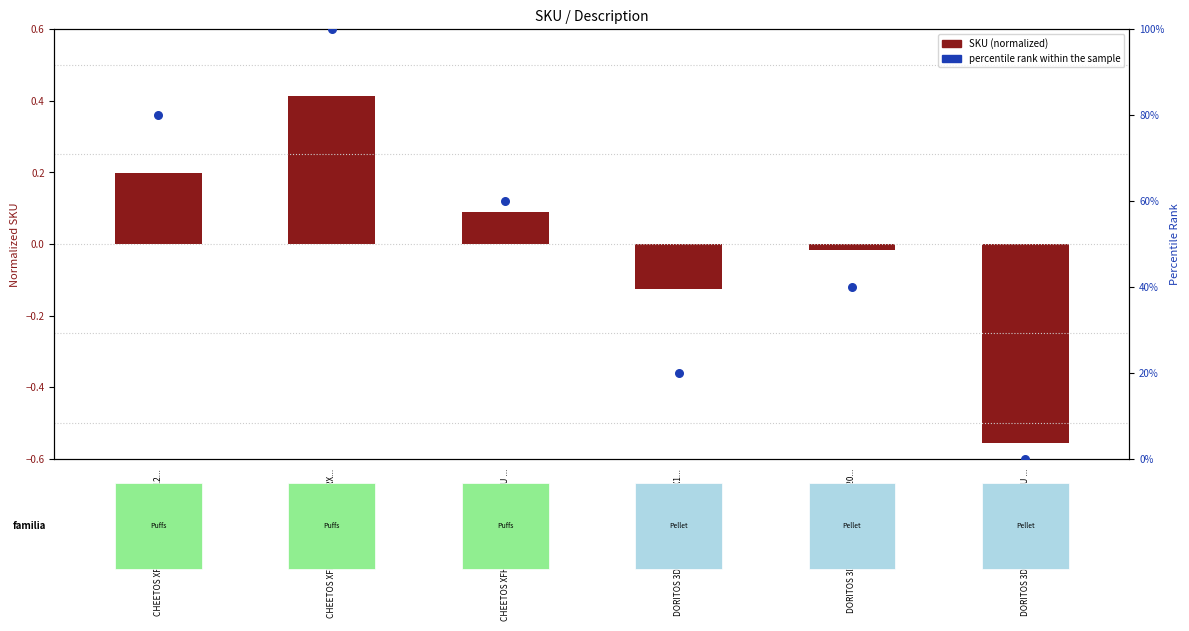

Which series has the largest total across all categories?

percentile rank within the sample